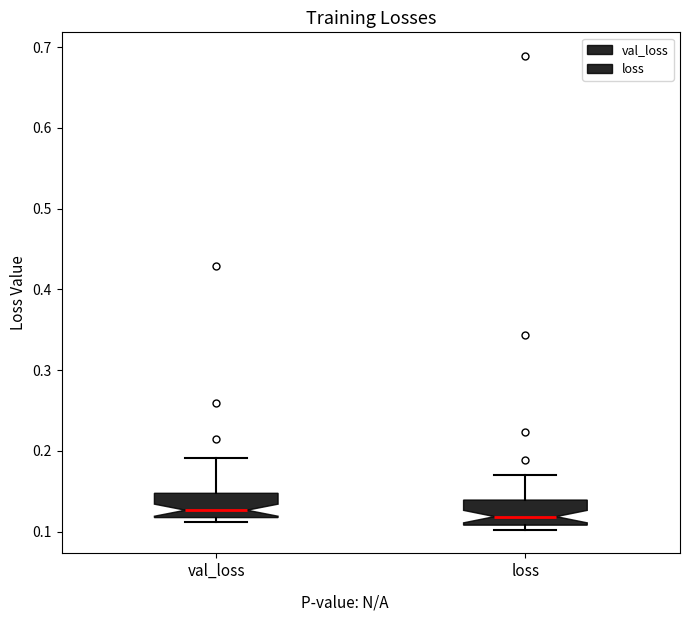

Reading left to right, read every box against the y-axis: the position of its median line, the range the box covers, and the ends of its whiskers. The values are not printed on the chart, so give them approximately, as read against the axis.

val_loss: median 0.13, box 0.12 to 0.15, whiskers 0.11 to 0.19
loss: median 0.12, box 0.11 to 0.14, whiskers 0.10 to 0.17